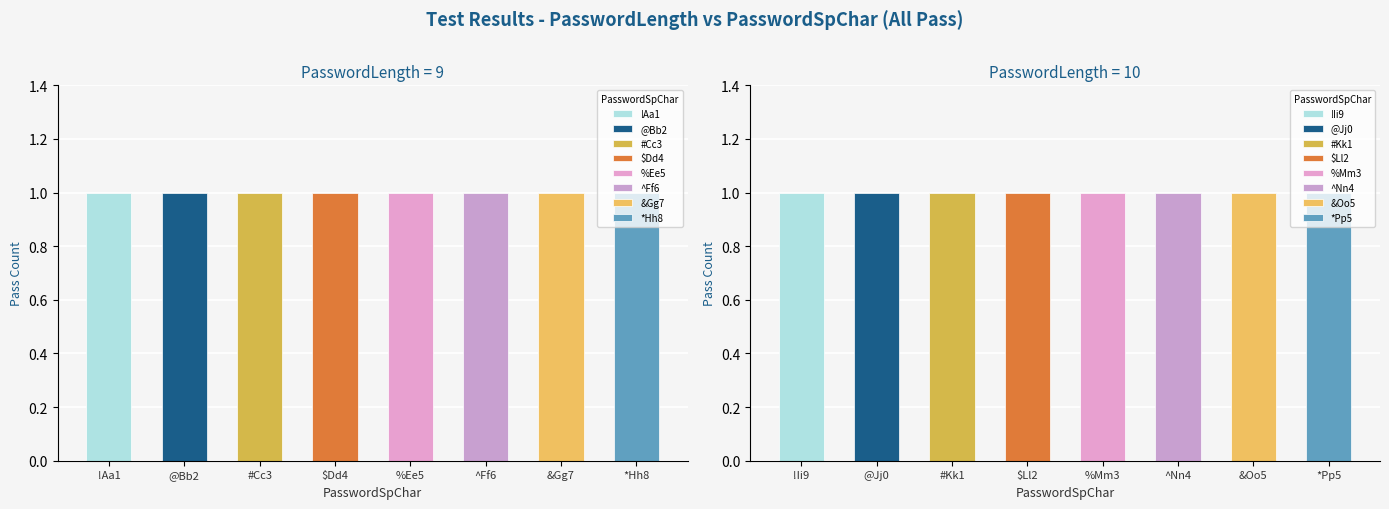

What position from the right is ^Ff6?

3